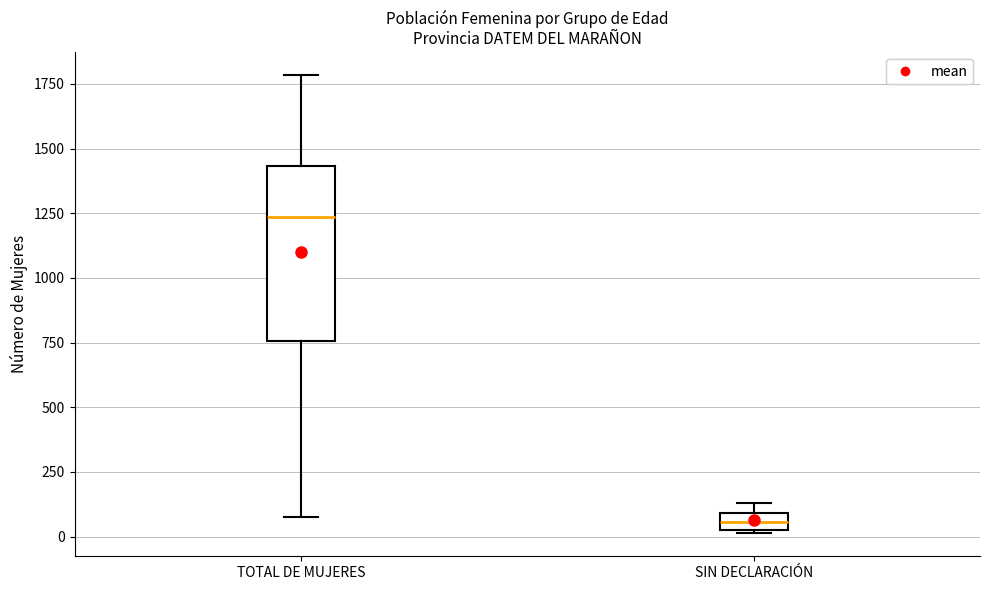

Which box's median line is the lowest?

SIN DECLARACIÓN